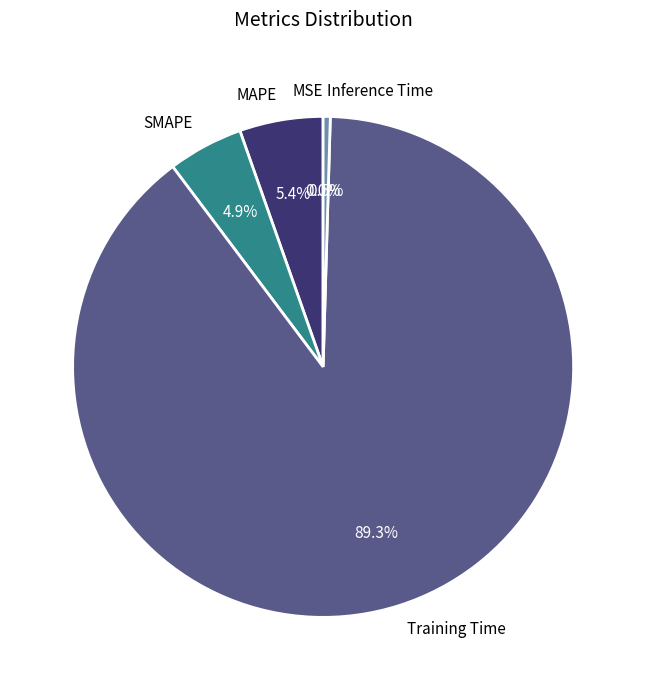

Between SMAPE and Inference Time, which is larger?

SMAPE